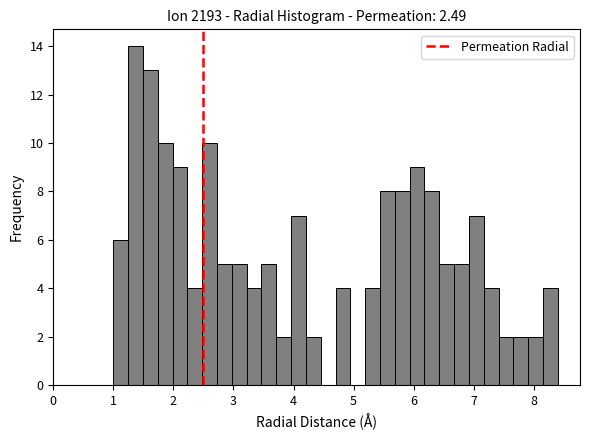

Read against the x-axis, roughly where is the centre of the tallest bar?

1.4